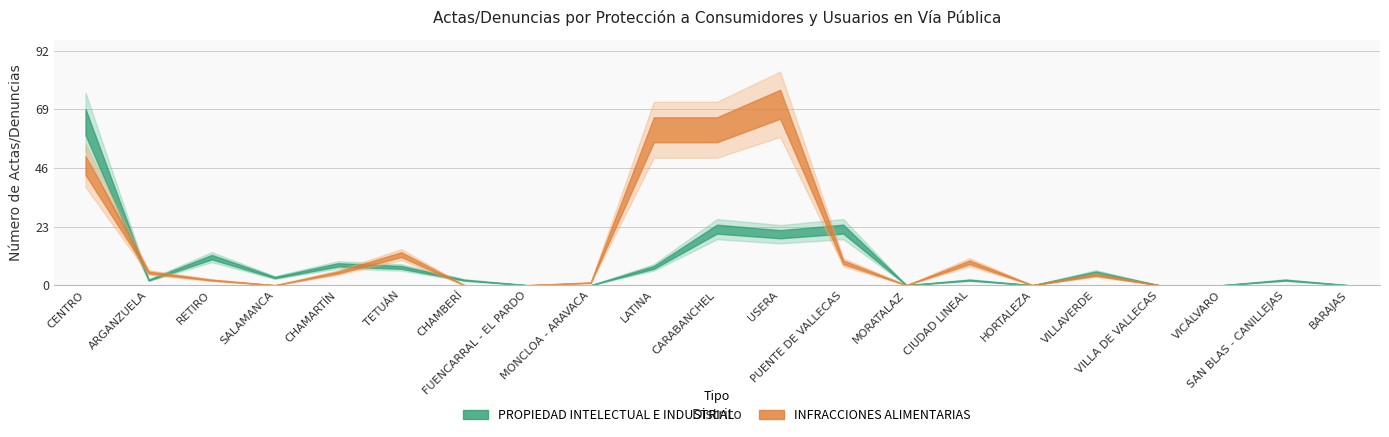

True or false: INFRACCIONES ALIMENTARIAS and PROPIEDAD INTELECTUAL E INDUSTRIAL cross at least once.

True